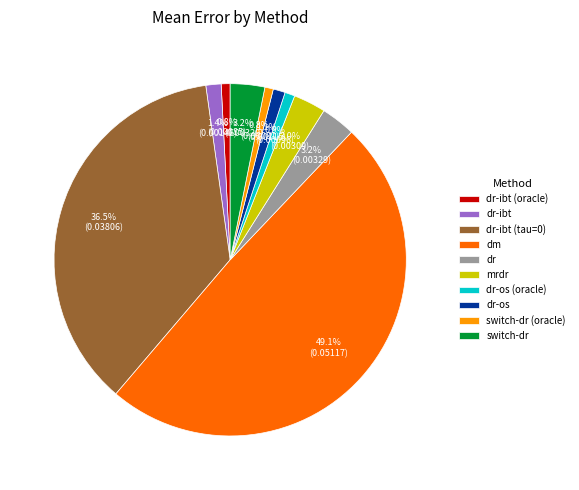

Do dr-os and mrdr together represent more than half of the pie?

No